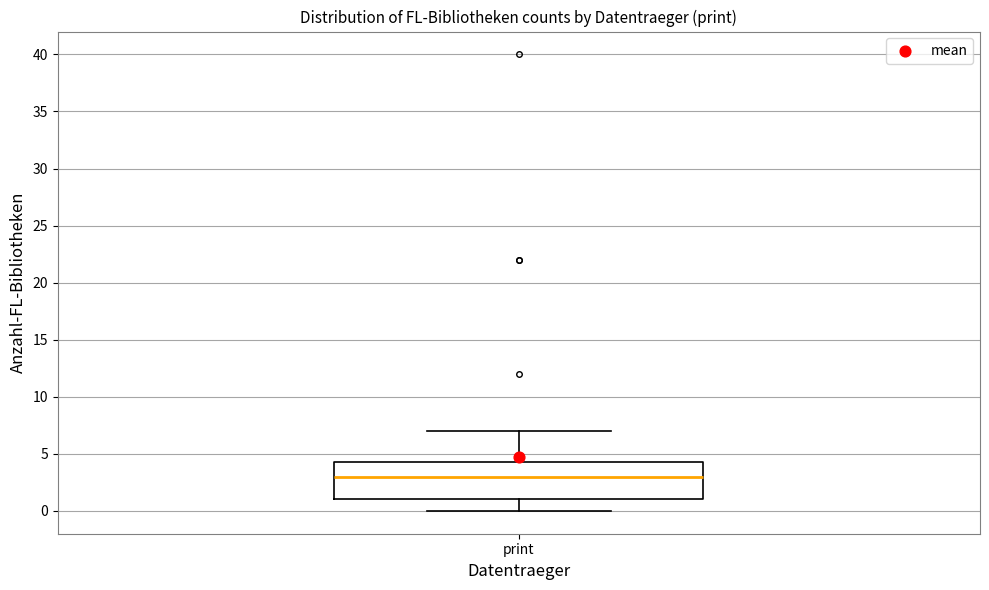

Where is the lower edge of the box for print on the y-axis? The values are not printed on the chart, so give them approximately, as read against the axis.

1.0